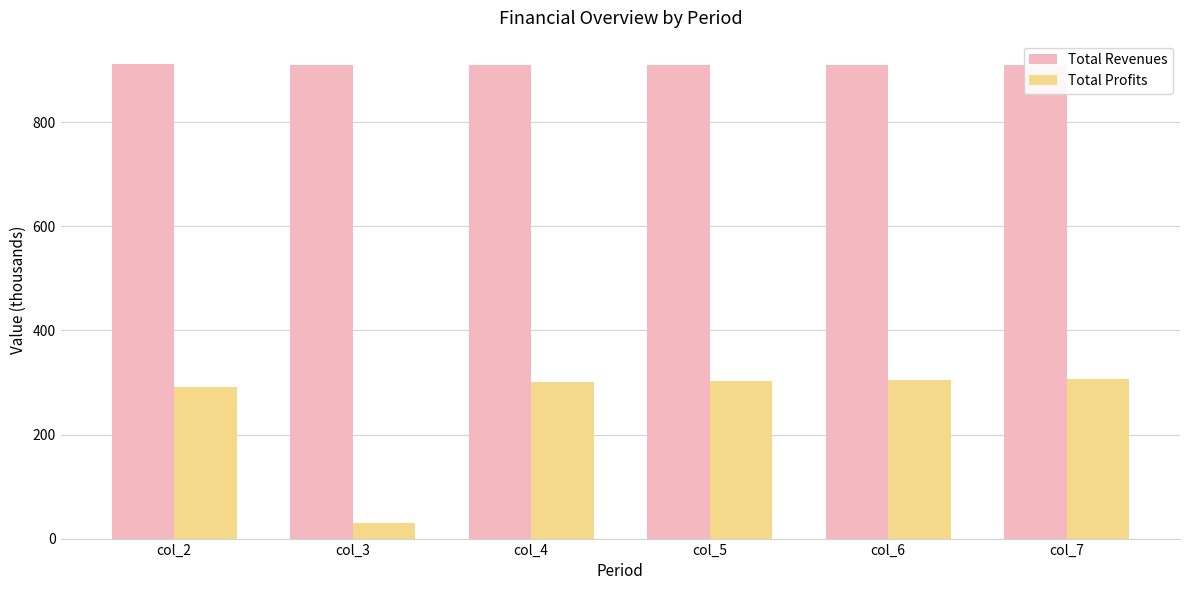

What is the total value across all series at col_5?

1213.0